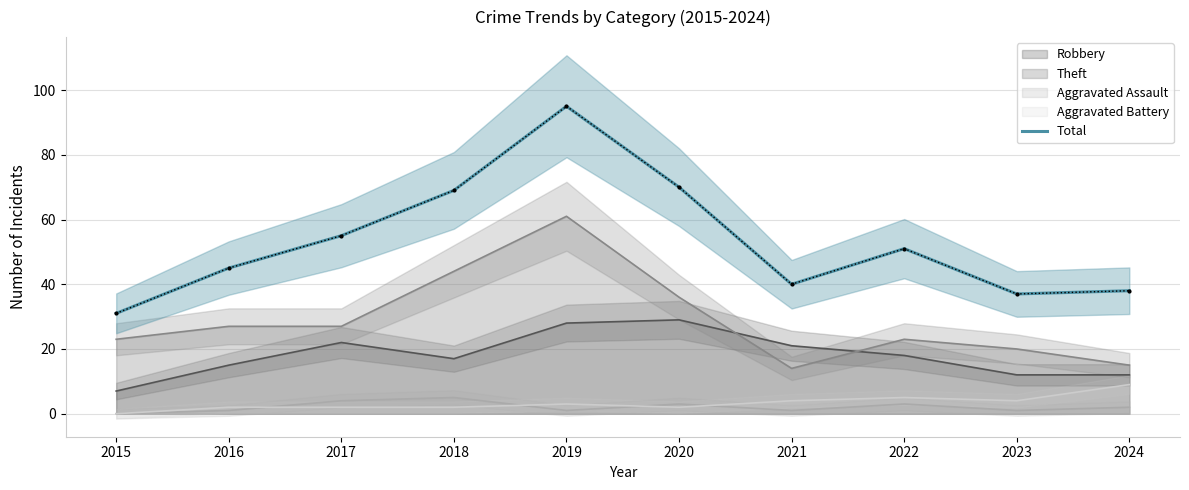

What is the value of the 1st point from the left?

31